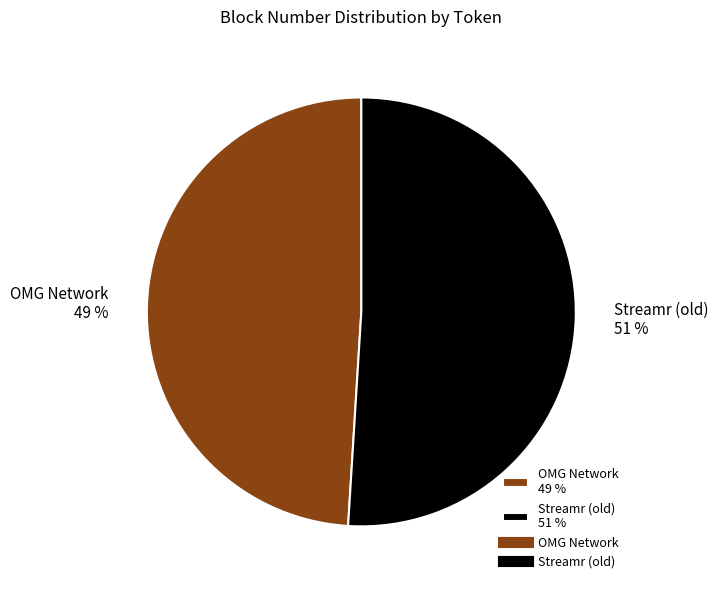

Do Streamr (old) 51 % and OMG Network 49 % together represent more than half of the pie?

Yes